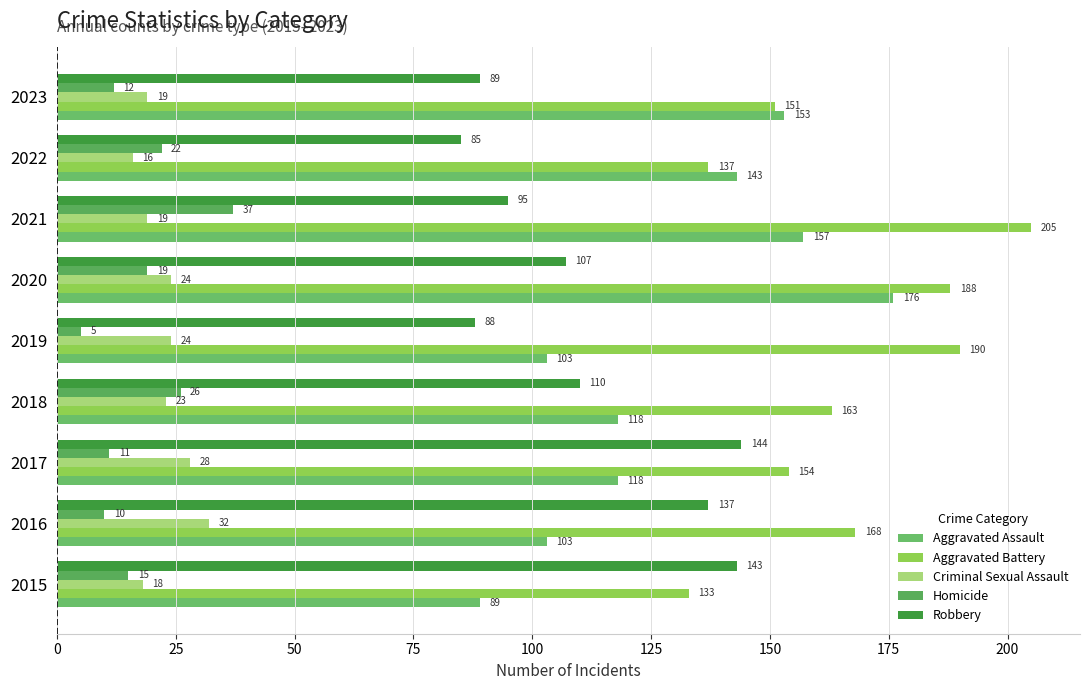

What is the minimum value for Aggravated Battery?

133